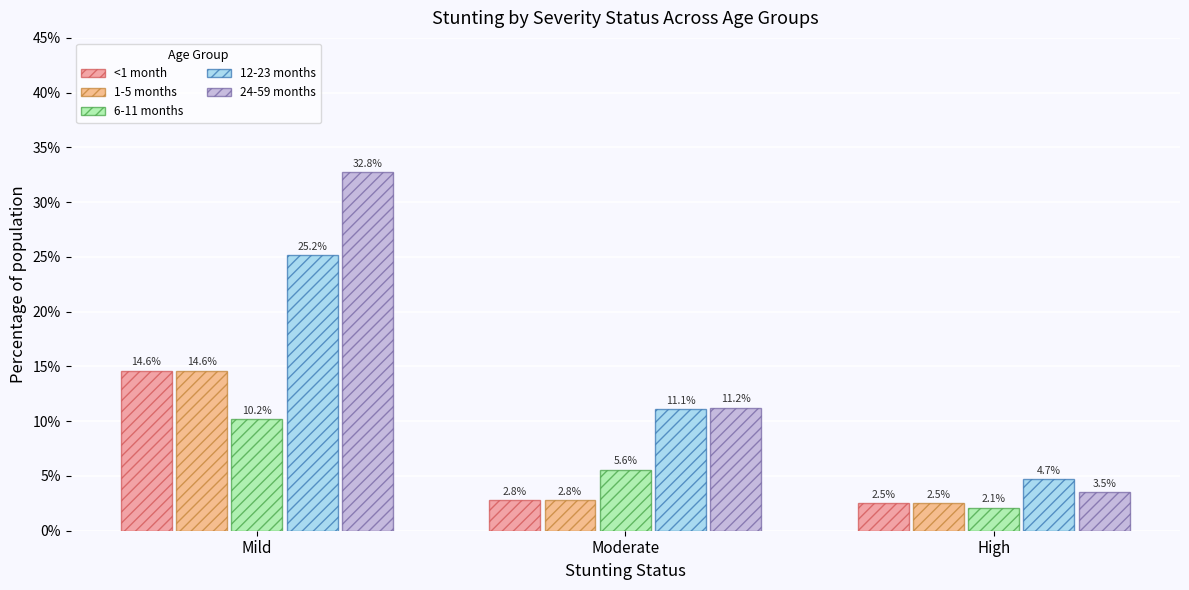

At how many categories does at least one series exceed 0?

3